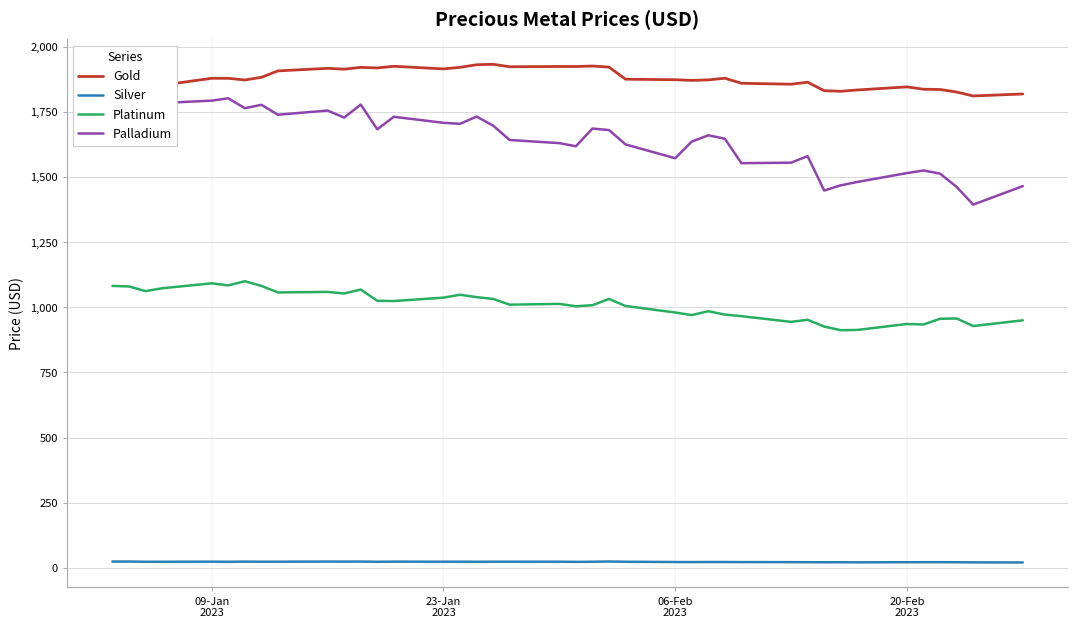

Which series has the largest total across all categories?

Gold